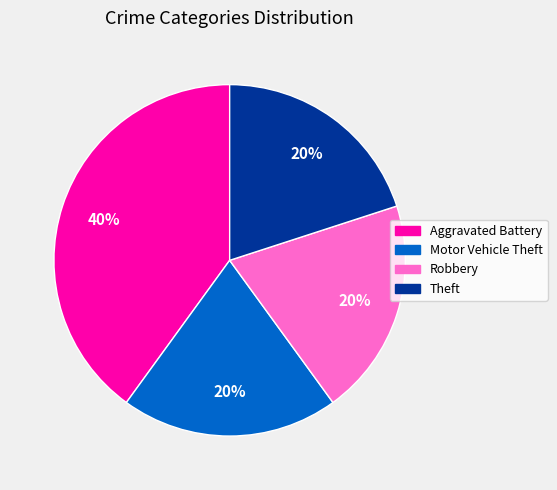

True or false: Robbery accounts for 20% of the total.

True